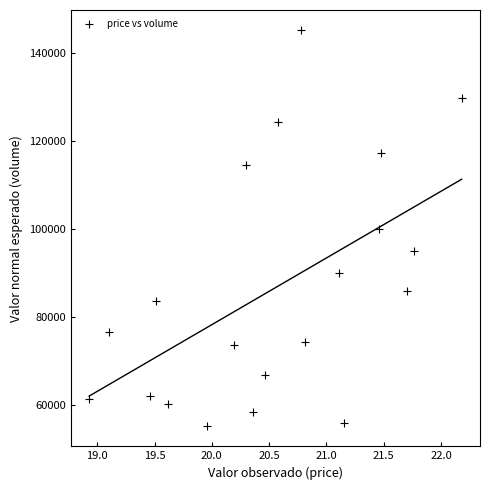

What is the range of Y values (max minus min)?

90092